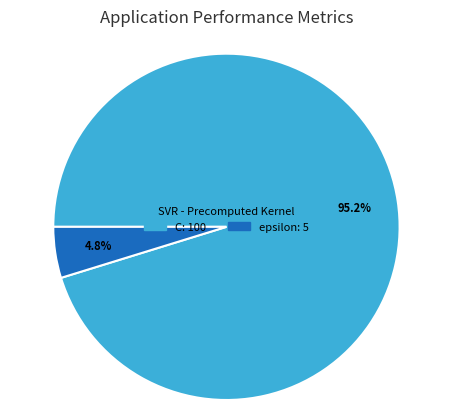

How many slices are in this pie chart?

2